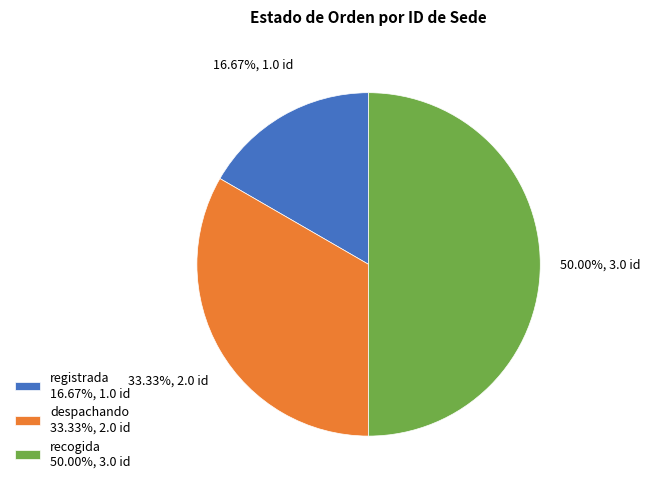

Combined, do registrada 16.67%, 1.0 id and recogida 50.00%, 3.0 id account for over 50%?

Yes